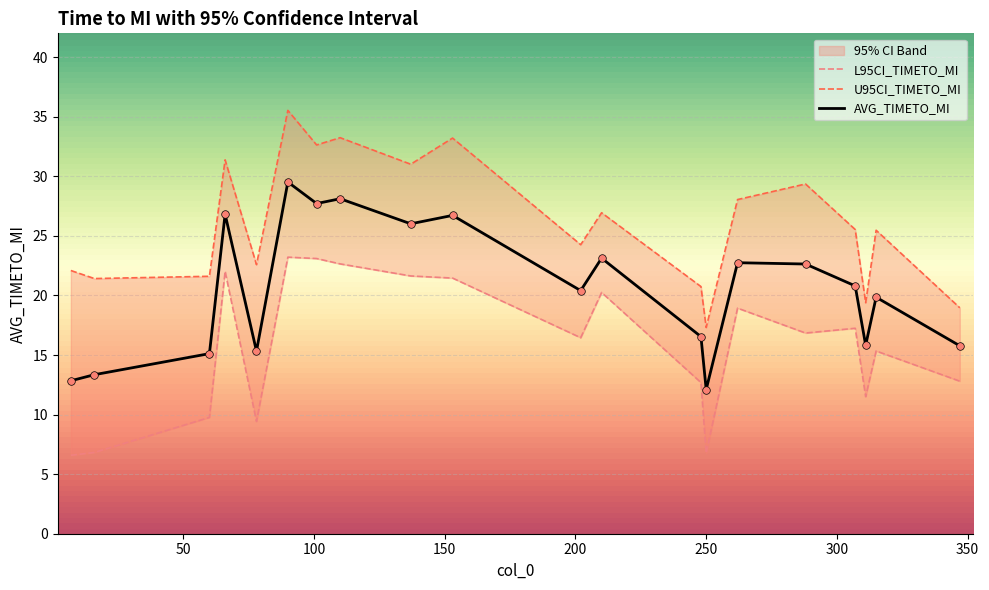

What is the maximum value for AVG_TIMETO_MI?

29.5